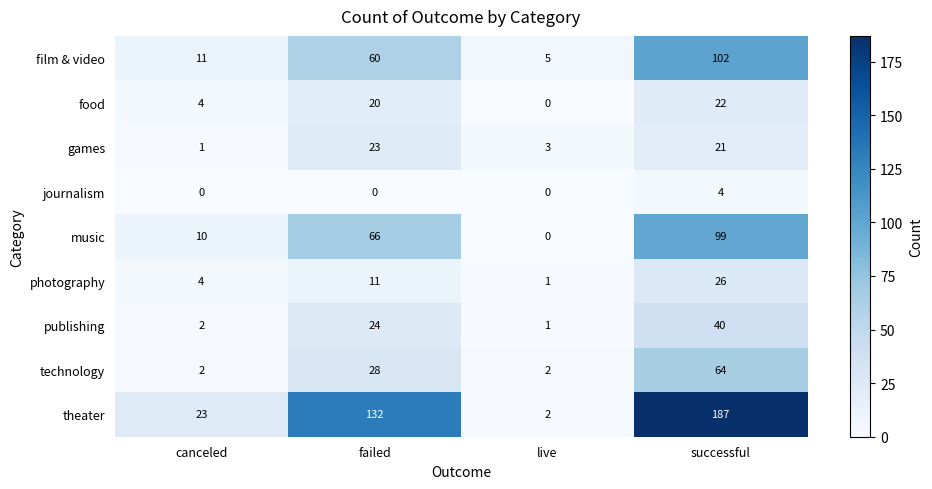

The publishing series shows 62 at successful. True or false?

False